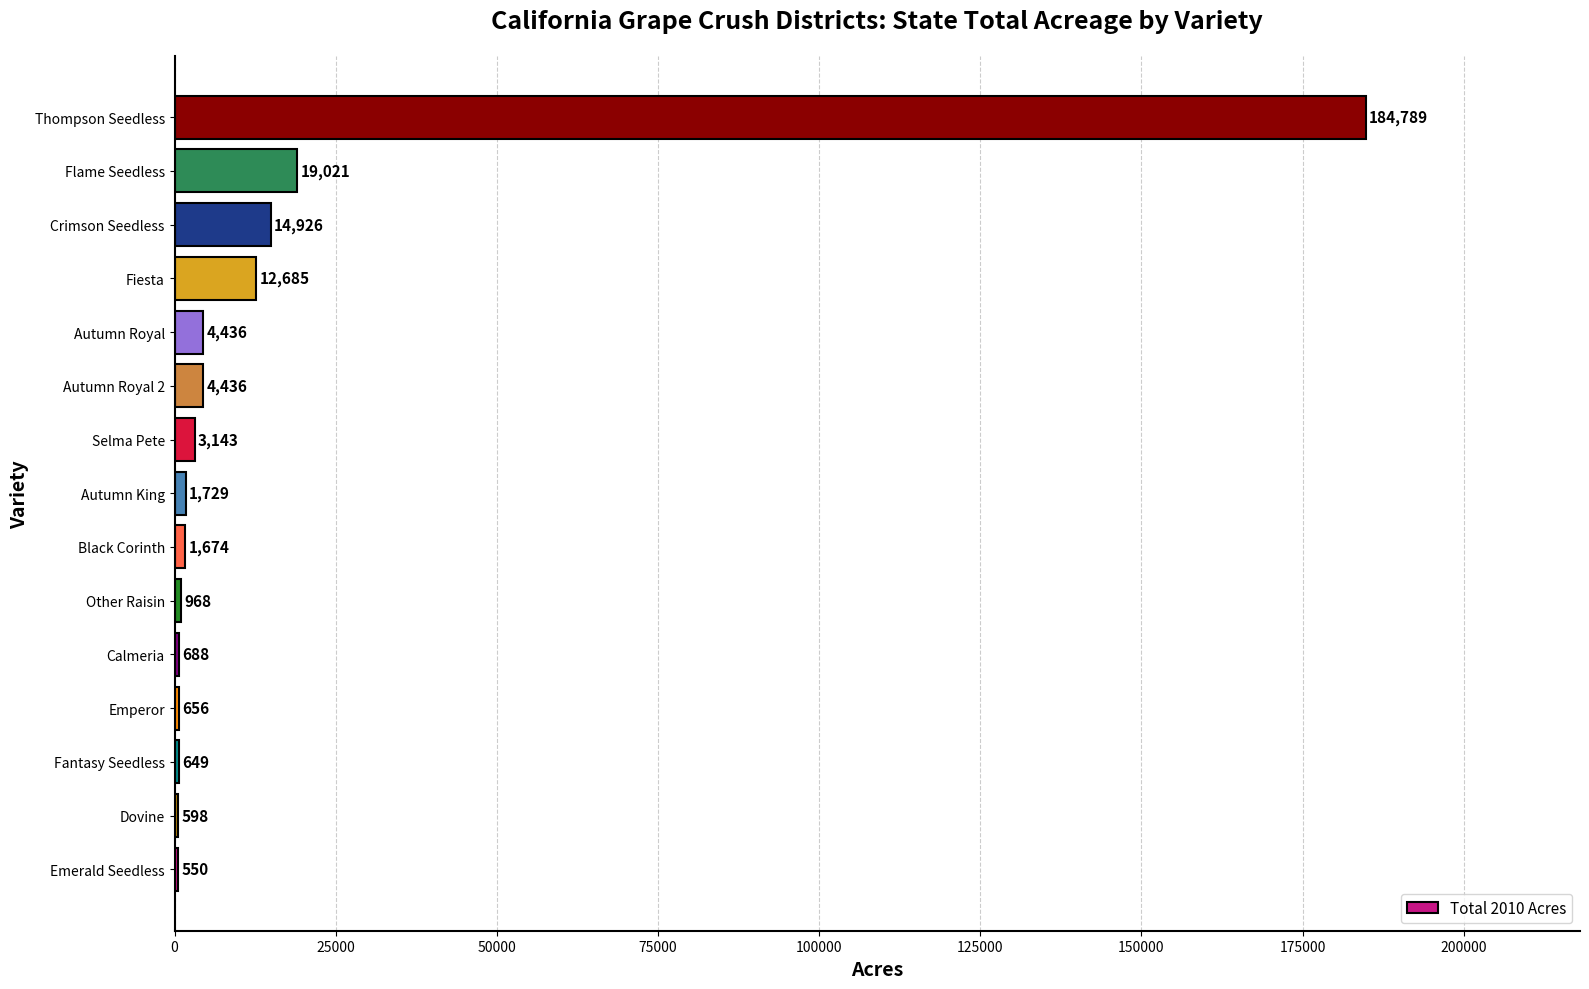

What is the approximate value at Crimson Seedless?

14926